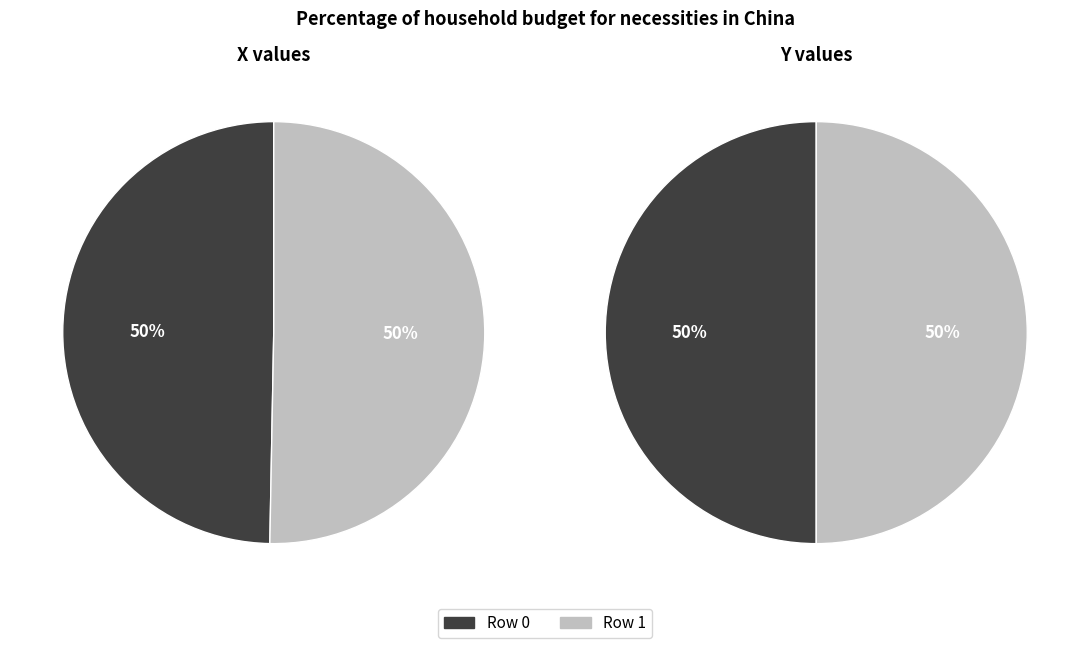

Is it true that 0 is 58% of the pie?

False